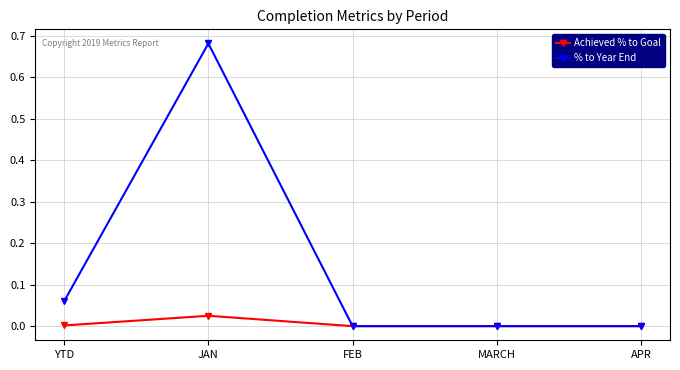

Which category has the highest value in the Achieved % to Goal series?

JAN